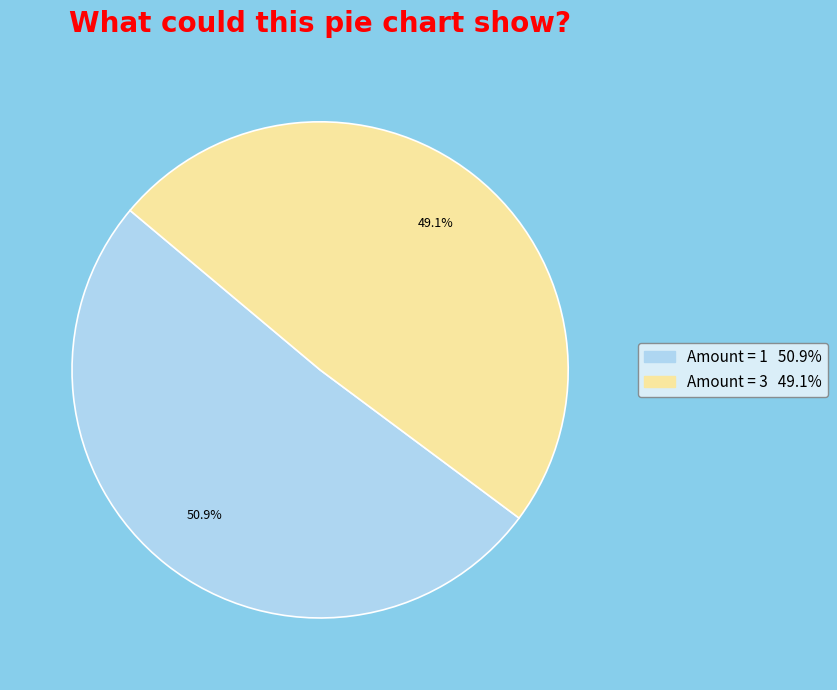

How many slices are in this pie chart?

2